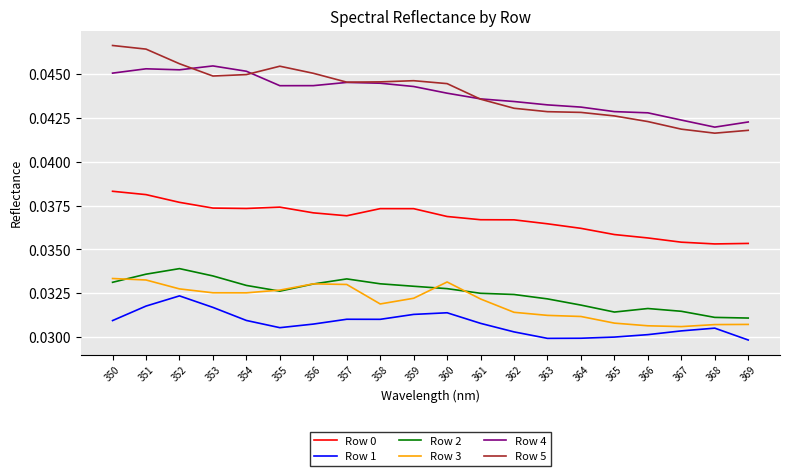

Is it true that Row 1 equals 0.1 at 352?

False